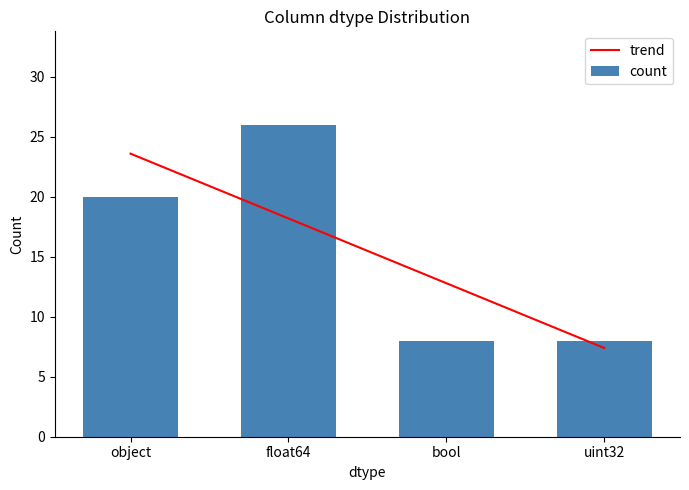

At object, list the series in order from smallest to largest.

count, trend